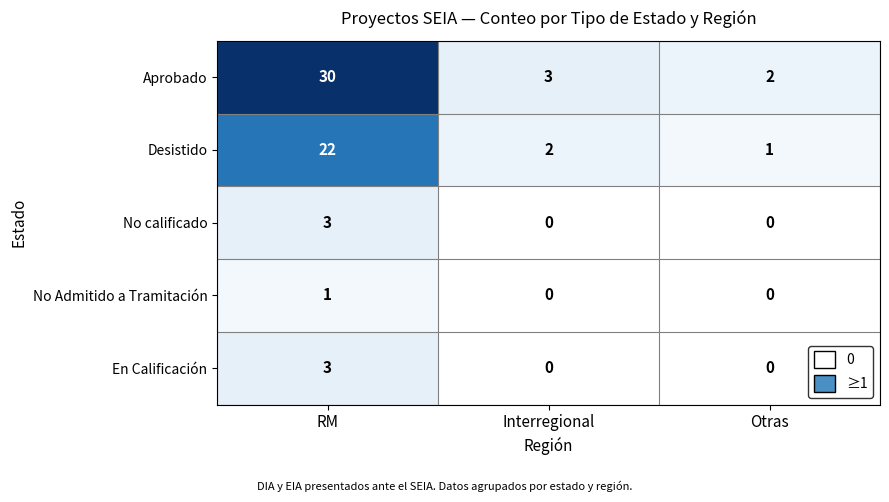

Which series has the largest range (max minus min)?

Aprobado